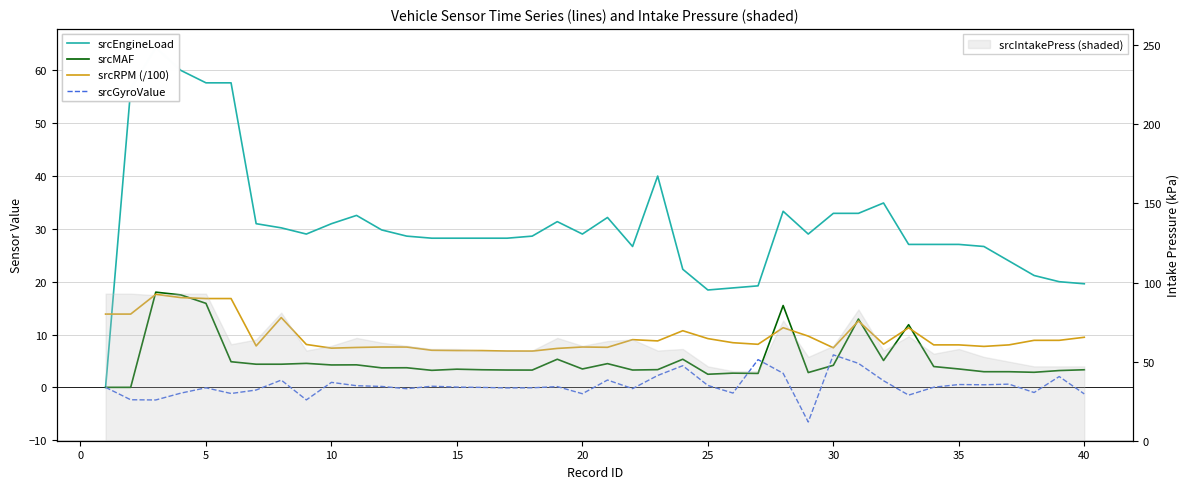

In srcEngineLoad, how many points are higher than both neighbors (excluding endpoints)?

7